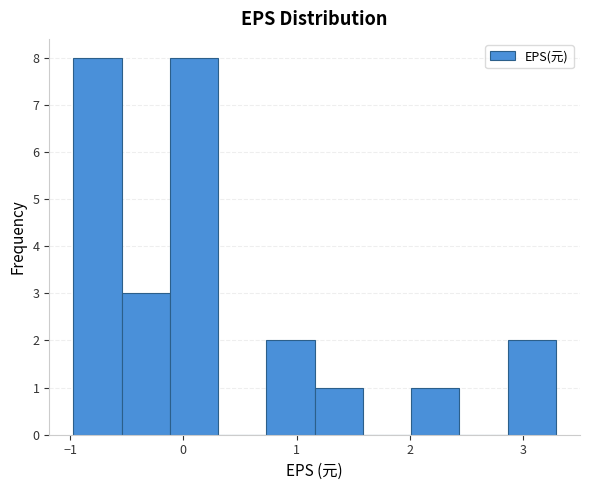

What is the height of the bar covering -0.5 to -0.1 on the x-axis? Neither the bar edges nor the heights are printed on the chart, so give them approximately, as read against the axes.

3